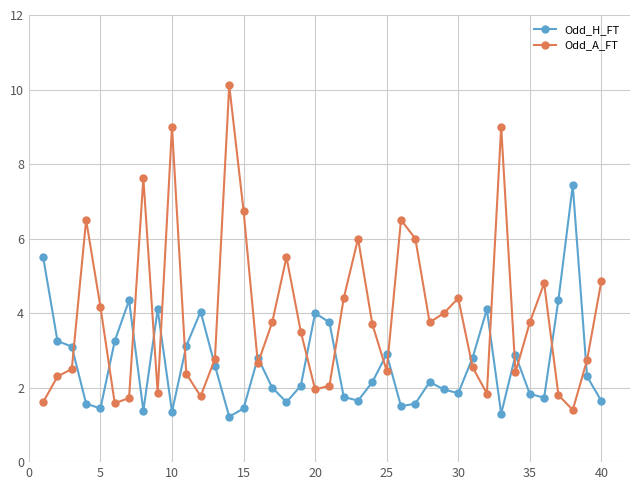

What is the lowest value of the Odd_H_FT series?

1.2